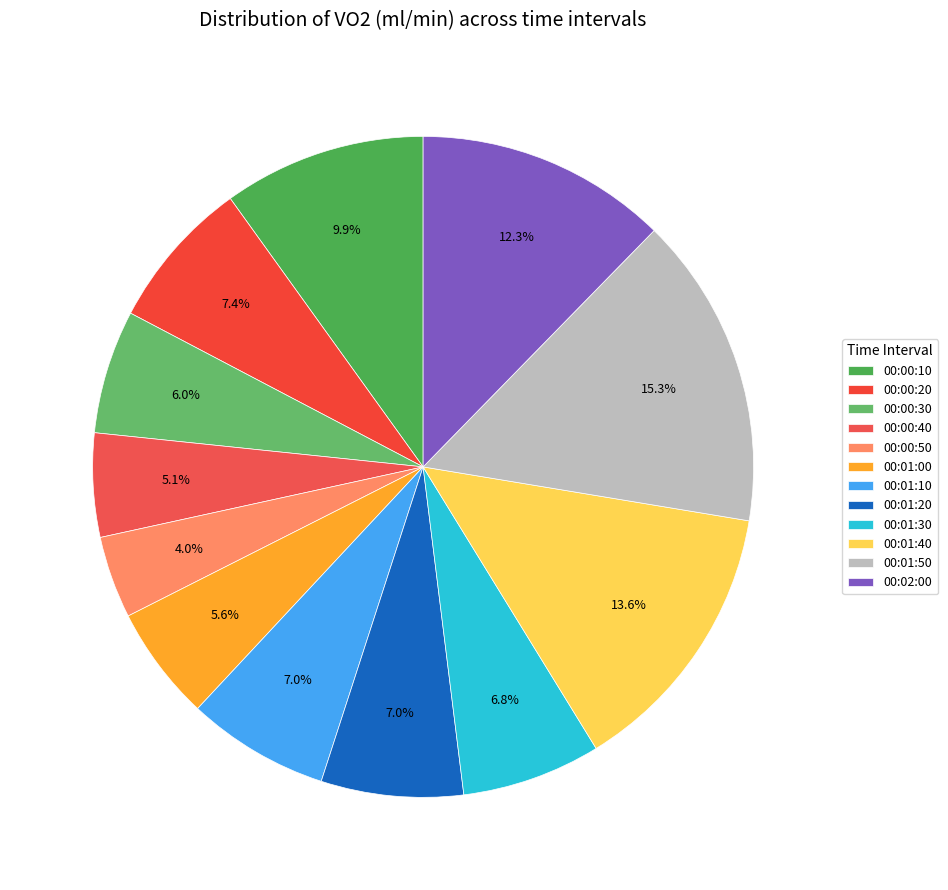

What percentage is the 00:01:30 slice, to the nearest percent?

7%